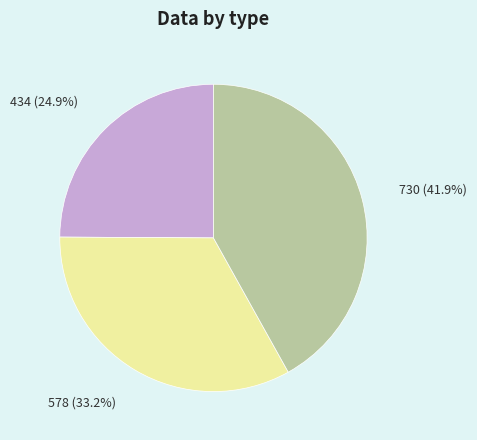

Is there a majority slice in this chart?

No